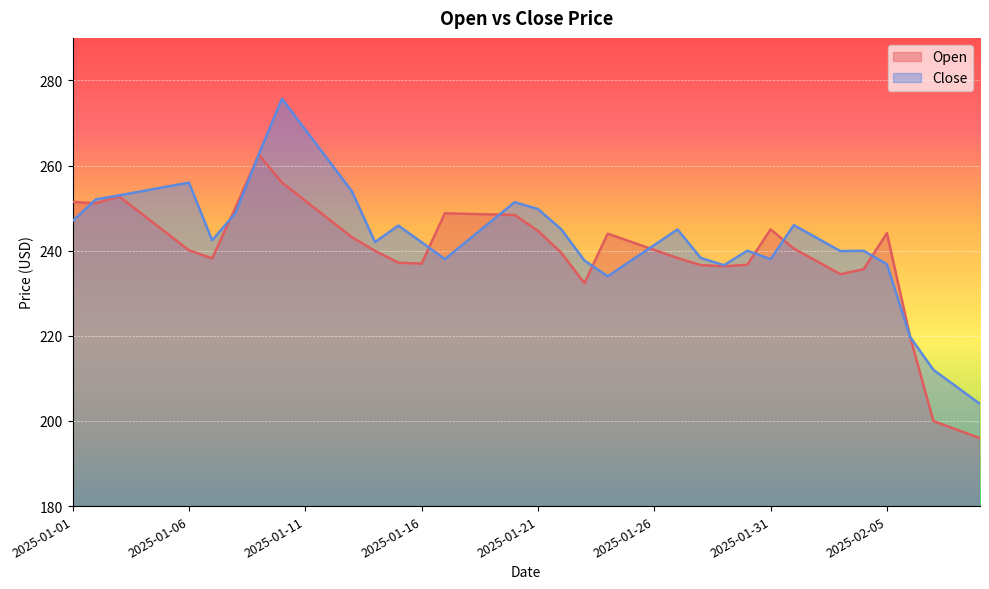

List the series in order of their peak value, lowest first.

Open, Close